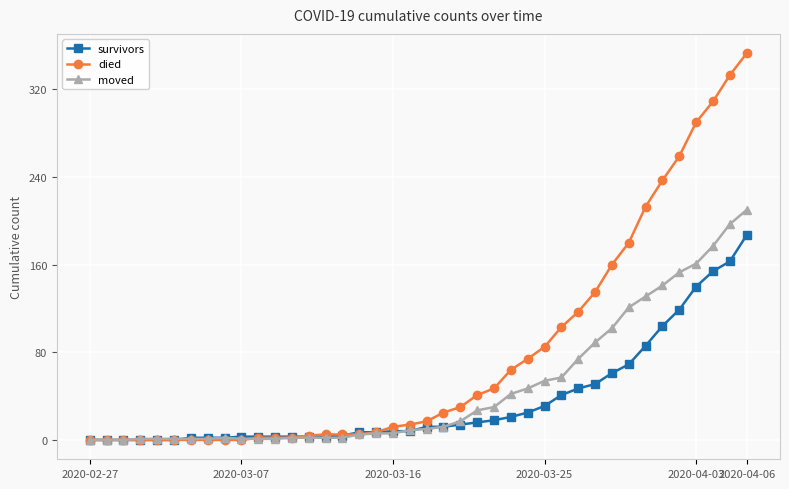

Which series has the largest total across all categories?

died